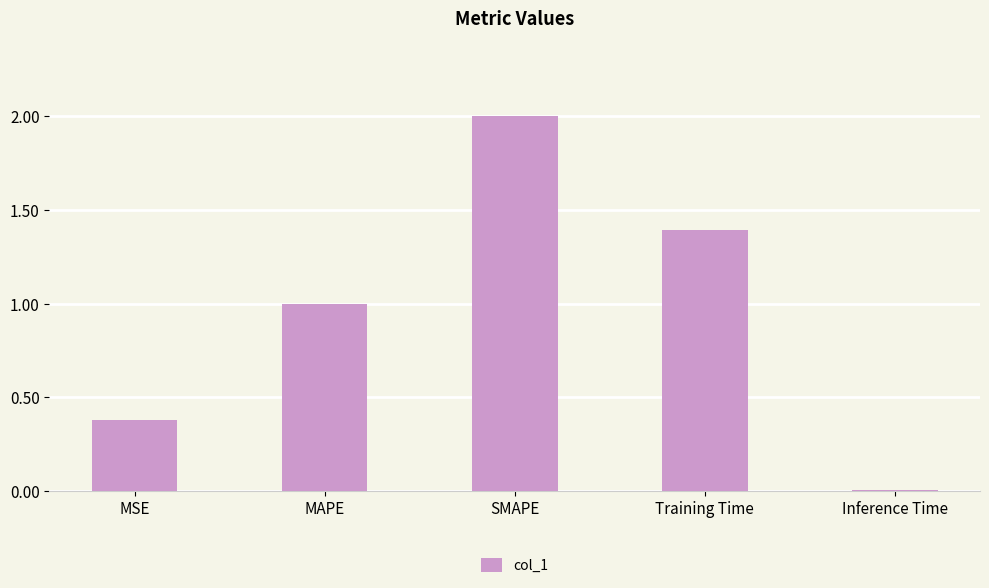

List the labels in order of value, smallest first.

Inference Time, MSE, MAPE, Training Time, SMAPE